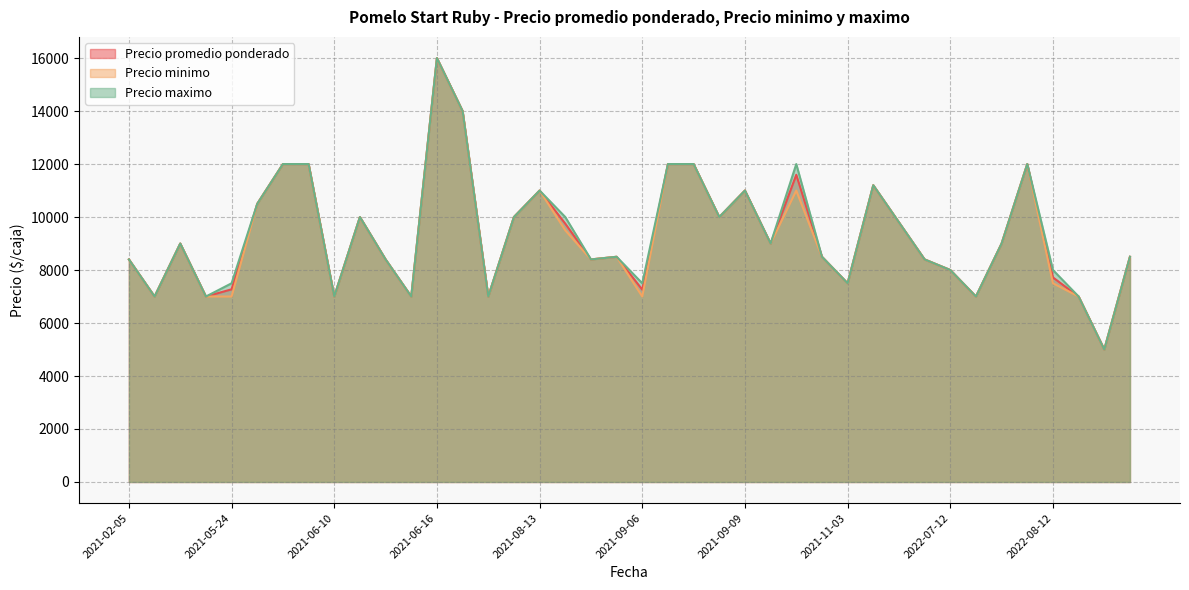

True or false: Precio promedio ponderado has more than 2 points higher than both neighbors.

True